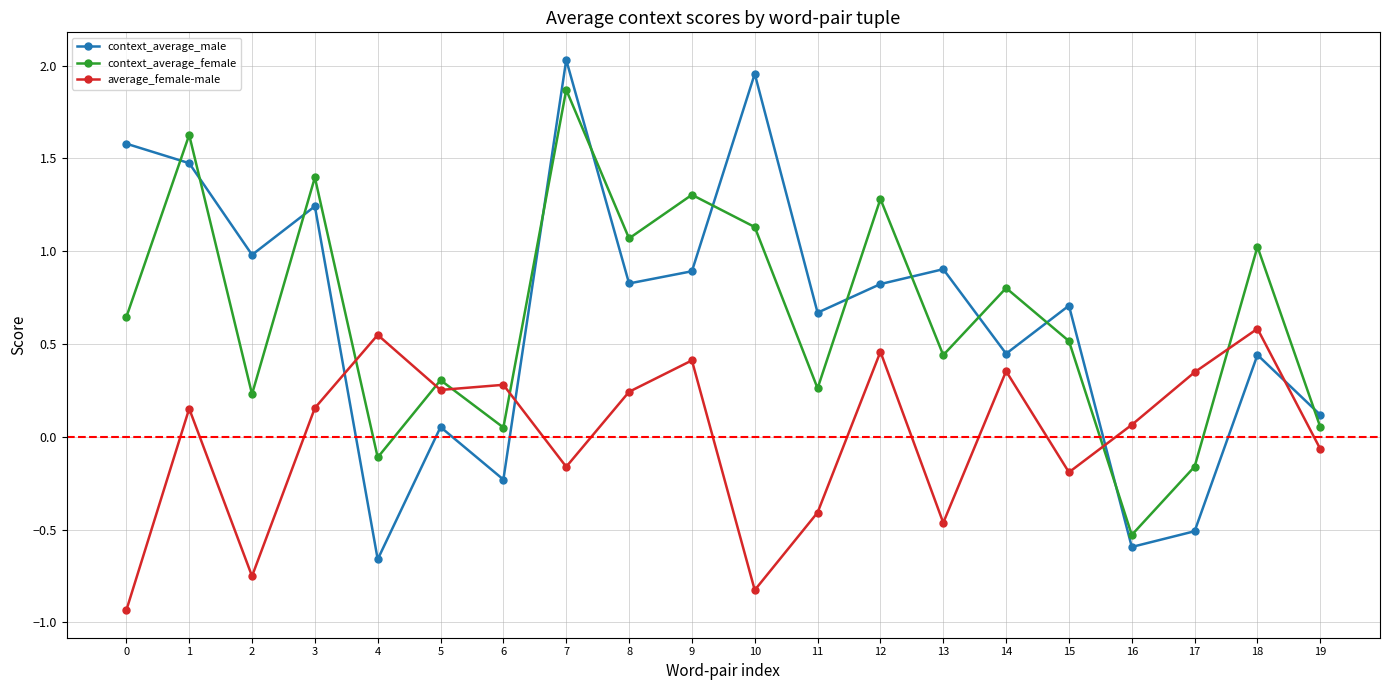

What is the sum of the context_average_female values at 13 and 8?

1.5